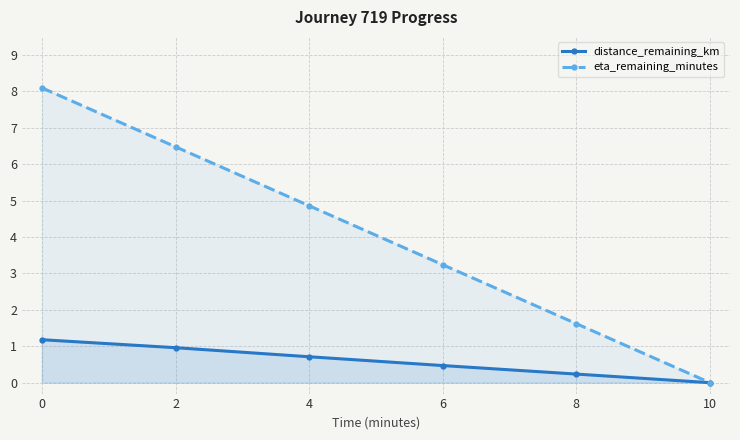

True or false: eta_remaining_minutes and distance_remaining_km intersect in this chart.

False